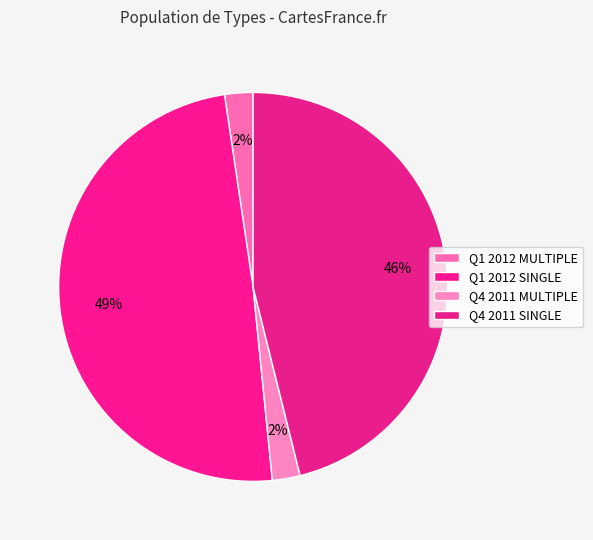

How many slices are in this pie chart?

4